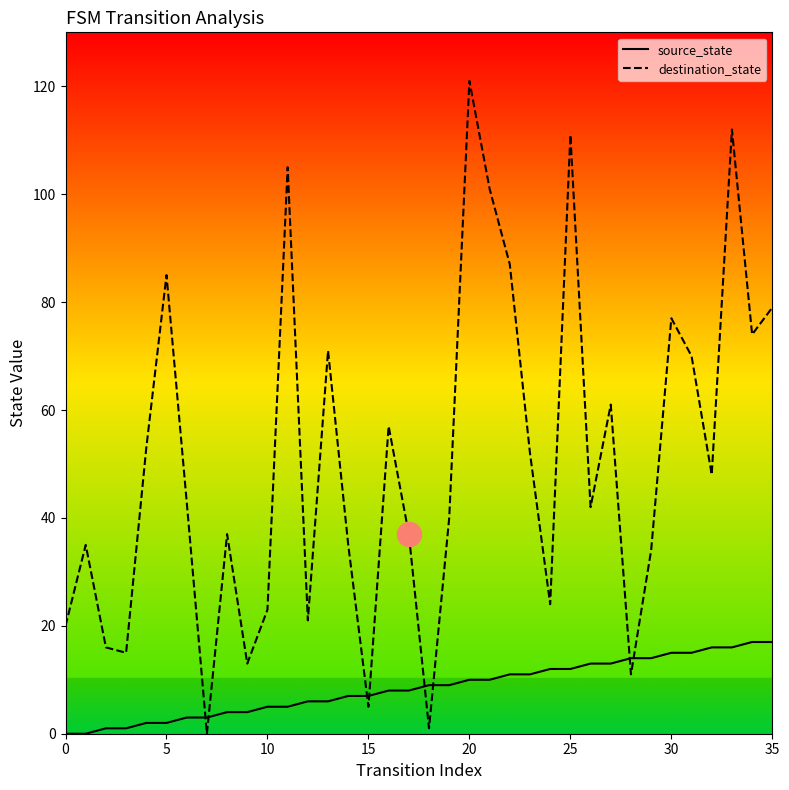

Which series has the largest total across all categories?

destination_state